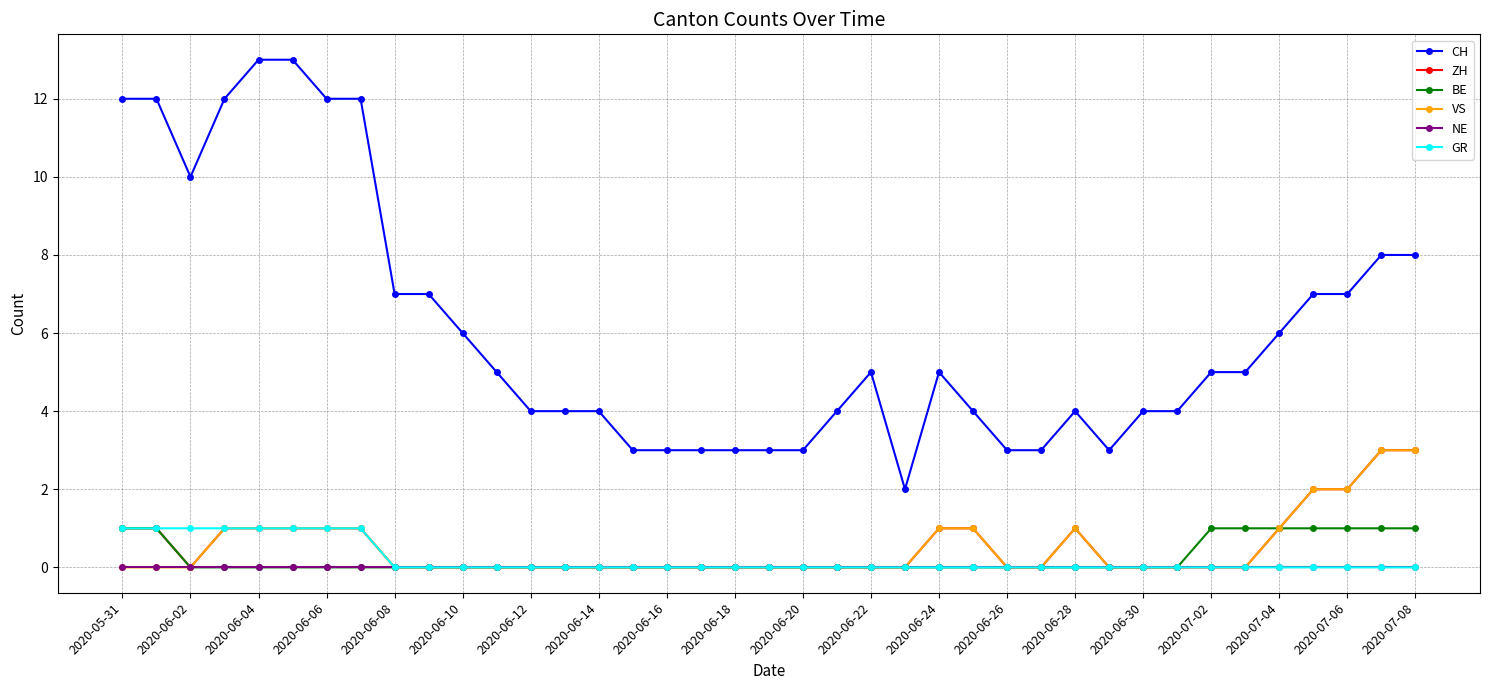

True or false: BE and CH cross at least once.

False